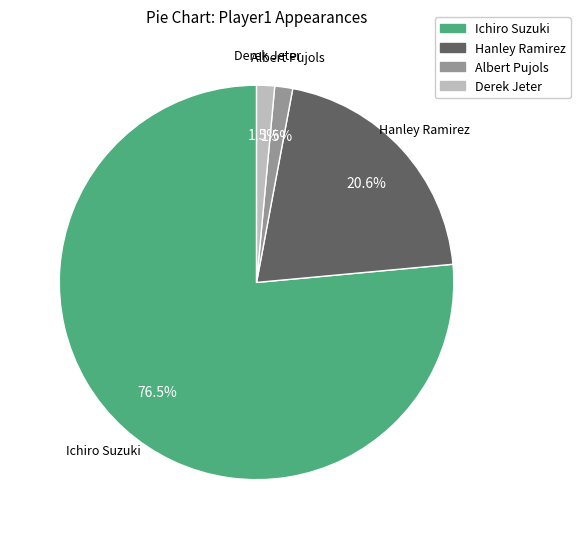

What is the total percentage of Derek Jeter and Ichiro Suzuki?

77.9%